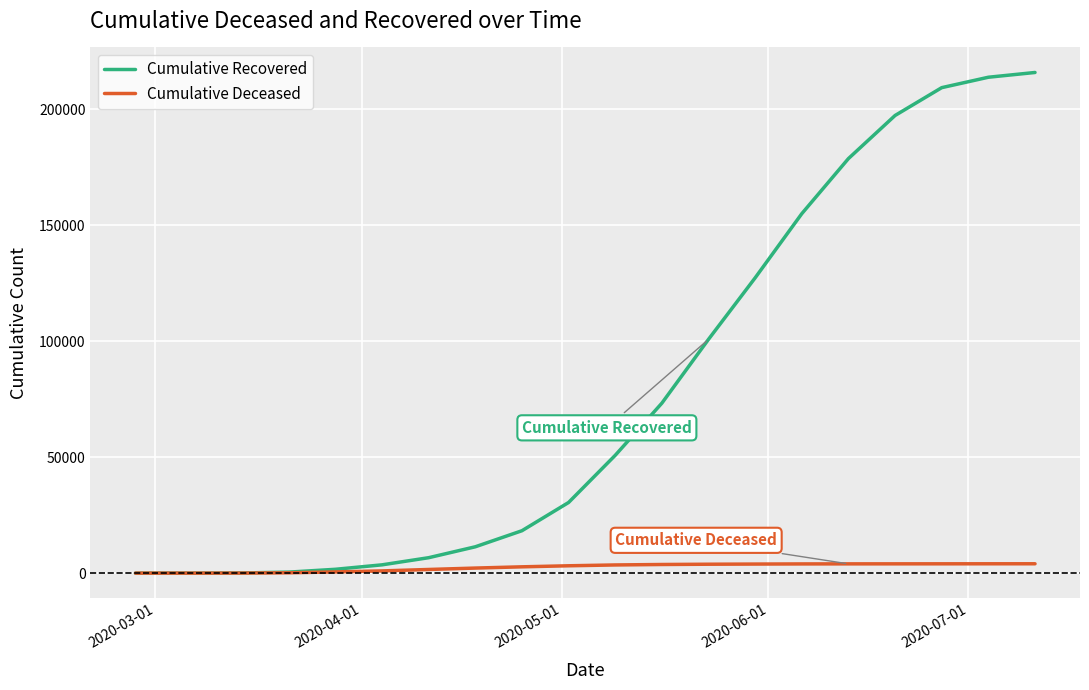

What is the greatest value displayed?

215872